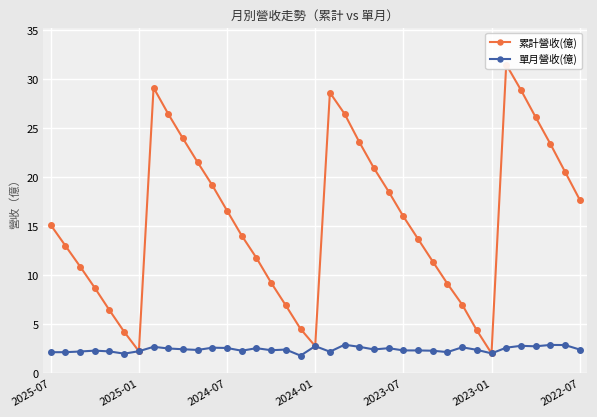

What is the average value of the 單月營收(億) series?

2.4